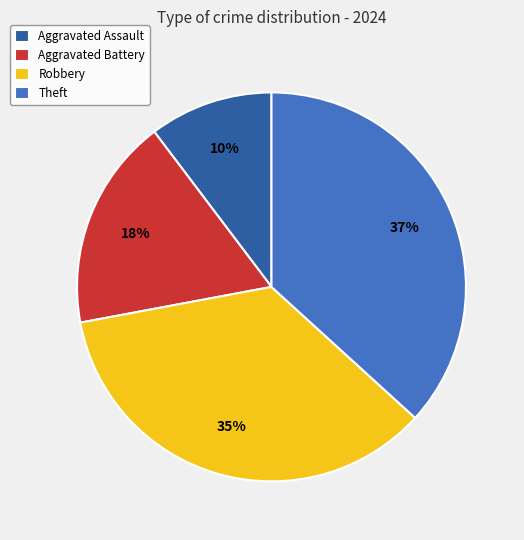

Do Theft and Robbery together represent more than half of the pie?

Yes